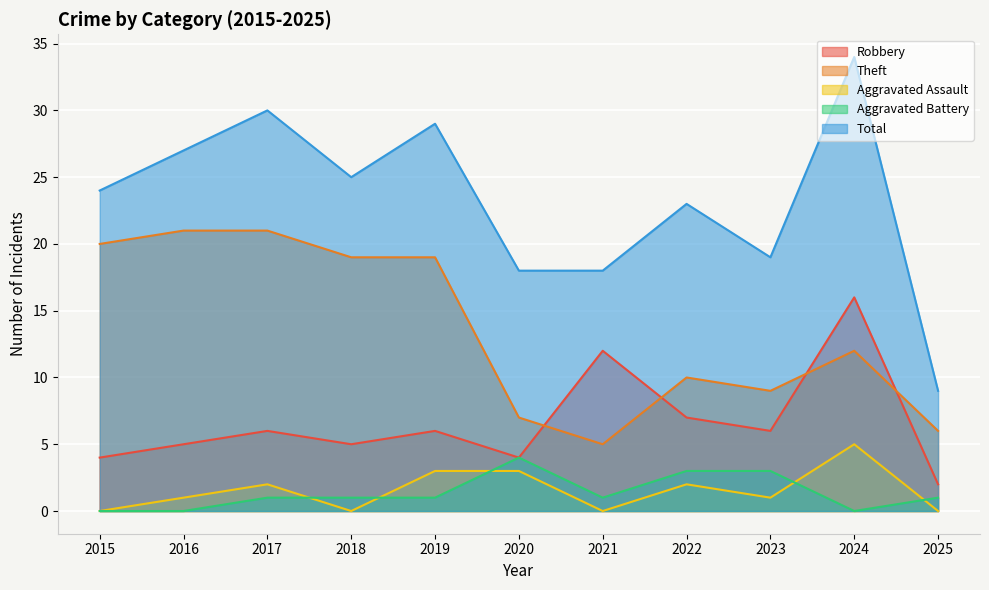

How many data points does each series have?

11